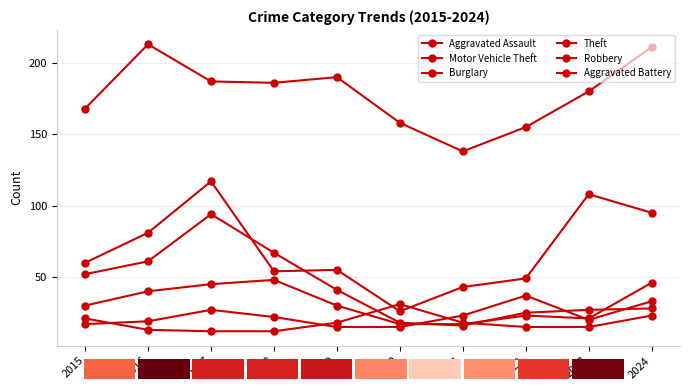

Which series has the largest range (max minus min)?

Motor Vehicle Theft